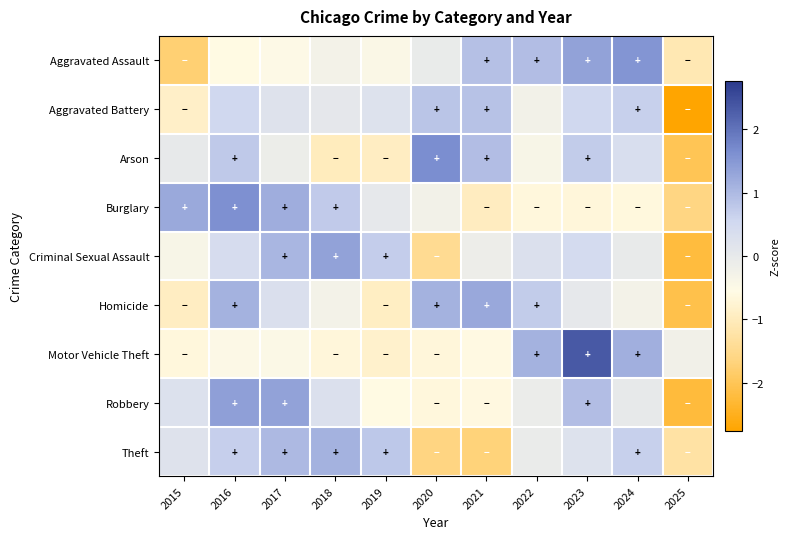

Reading left to right, list all the values displayed in this chart.

Aggravated Assault: 2015=-1.8	2016=-0.6	2017=-0.5	2018=-0.3	2019=-0.5	2020=-0.0	2021=0.9	2022=0.9	2023=1.3	2024=1.5	2025=-1.1
Aggravated Battery: 2015=-0.9	2016=0.5	2017=0.2	2018=0.1	2019=0.2	2020=0.8	2021=0.9	2022=-0.3	2023=0.5	2024=0.7	2025=-2.8
Arson: 2015=-0.0	2016=0.8	2017=-0.1	2018=-1.0	2019=-0.9	2020=1.7	2021=0.9	2022=-0.4	2023=0.7	2024=0.4	2025=-2.0
Burglary: 2015=1.2	2016=1.6	2017=1.2	2018=0.8	2019=0.0	2020=-0.3	2021=-1.0	2022=-0.7	2023=-0.7	2024=-0.6	2025=-1.6
Criminal Sexual Assault: 2015=-0.4	2016=0.4	2017=1.0	2018=1.3	2019=0.7	2020=-1.5	2021=-0.1	2022=0.3	2023=0.4	2024=-0.0	2025=-2.2
Homicide: 2015=-0.9	2016=1.1	2017=0.3	2018=-0.3	2019=-0.9	2020=1.1	2021=1.3	2022=0.7	2023=0.0	2024=-0.3	2025=-2.1
Motor Vehicle Theft: 2015=-0.7	2016=-0.5	2017=-0.5	2018=-0.7	2019=-0.8	2020=-0.7	2021=-0.6	2022=1.1	2023=2.3	2024=1.2	2025=-0.2
Robbery: 2015=0.2	2016=1.4	2017=1.4	2018=0.3	2019=-0.6	2020=-0.6	2021=-0.6	2022=-0.1	2023=0.9	2024=-0.0	2025=-2.2
Theft: 2015=0.2	2016=0.7	2017=1.0	2018=1.1	2019=0.8	2020=-1.6	2021=-1.7	2022=-0.1	2023=0.2	2024=0.7	2025=-1.3